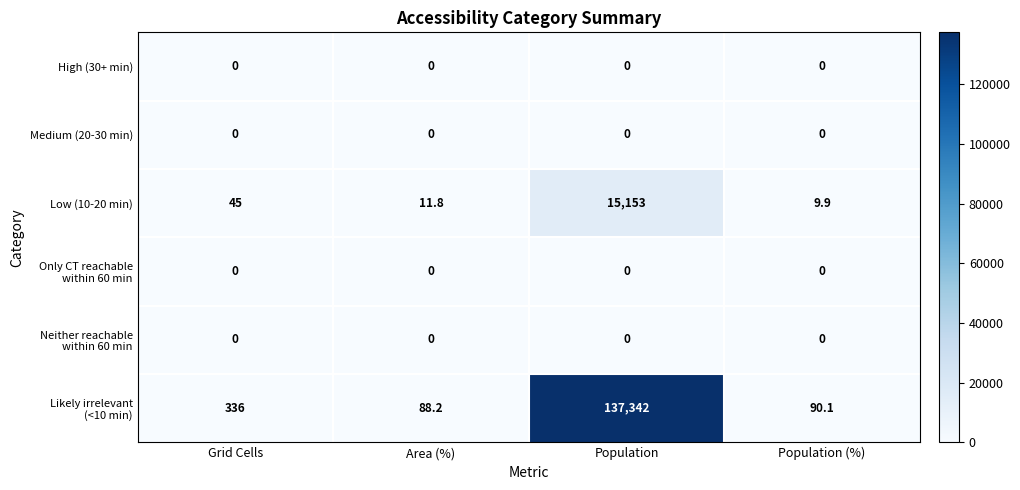

What is the difference between the Low (10-20 min) values at Area (%) and Population?

15141.2